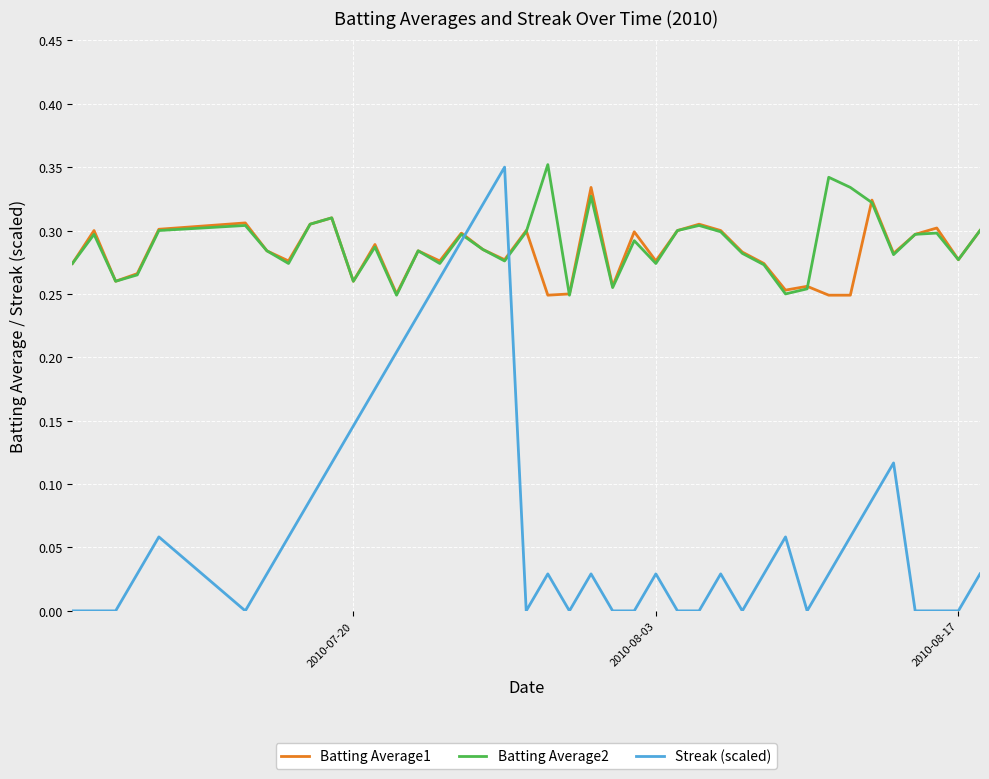

After their last crossing, which series has the higher values: Streak (scaled) or Batting Average2?

Batting Average2